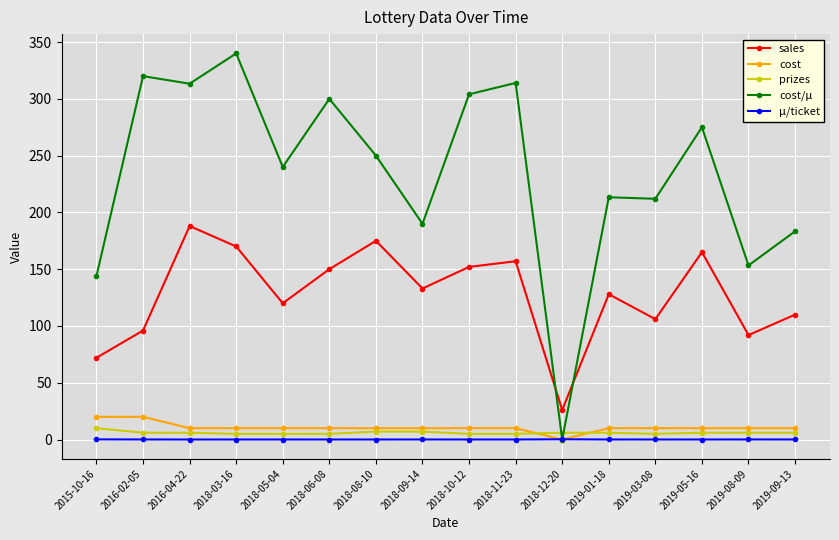

At which category does the chart reach its peak across all series?

2018-03-16